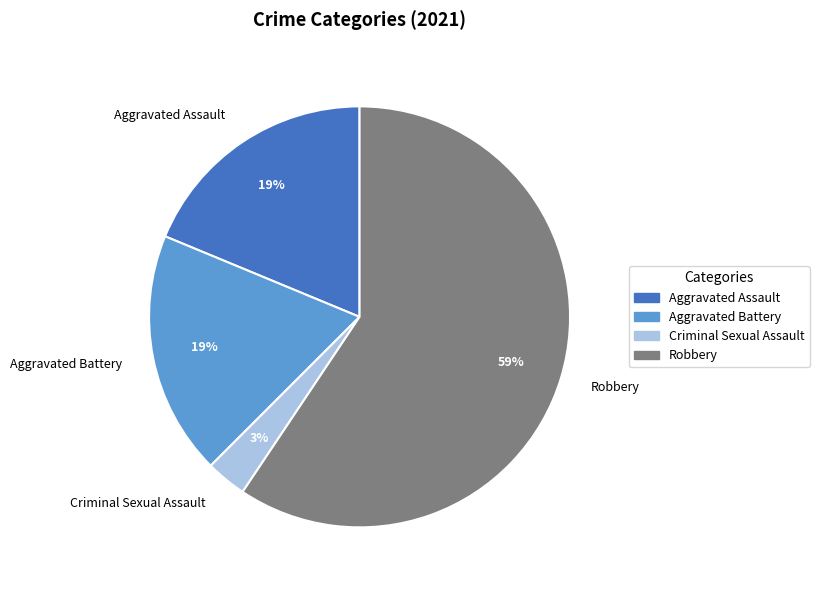

Which category has the biggest portion of the pie?

Robbery